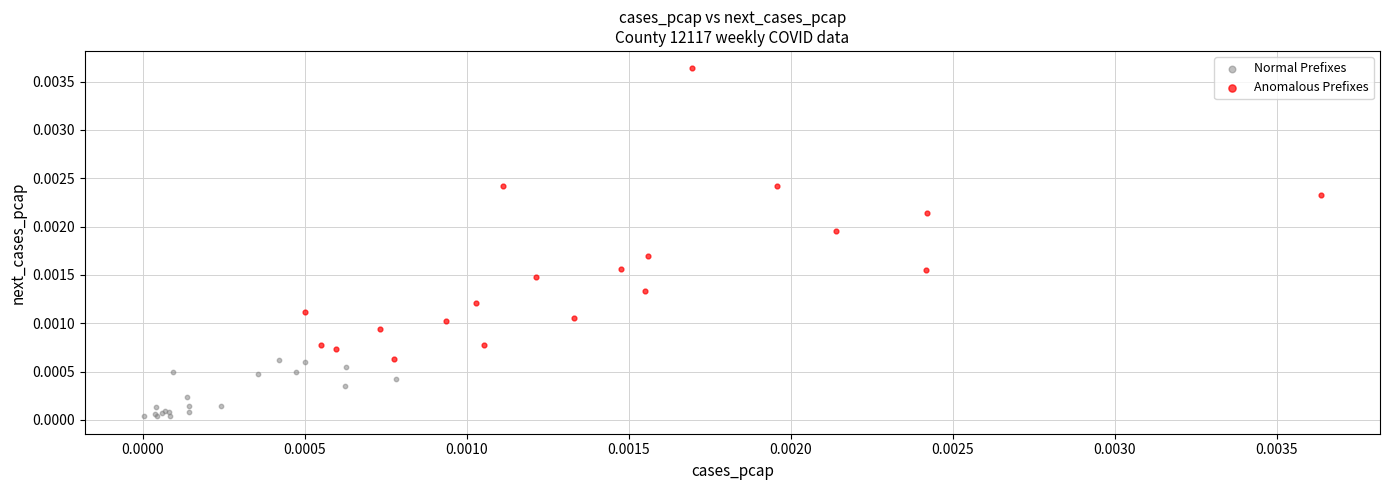

What are all the series names shown in the legend?

Normal Prefixes, Anomalous Prefixes